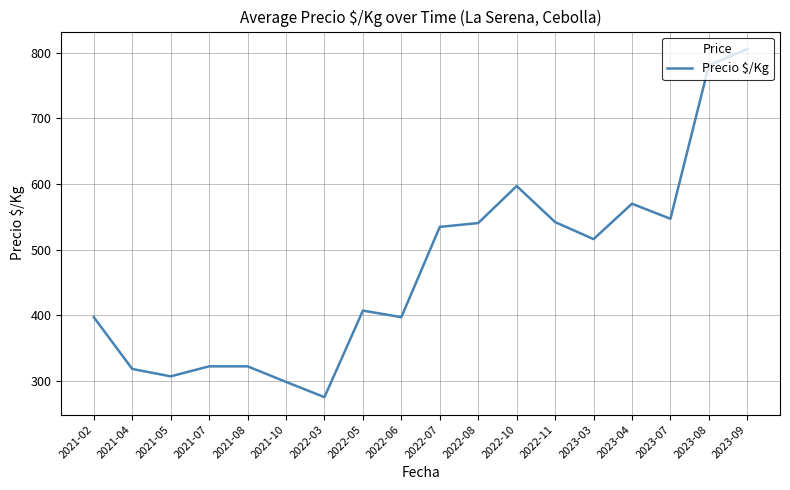

Does the chart display data point markers on the line(s)?

No